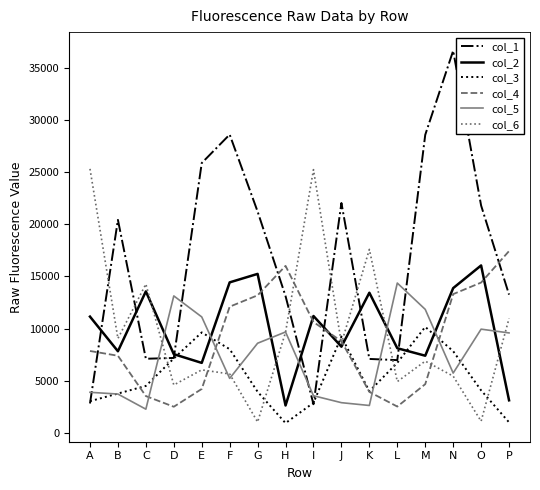

What is the difference between the col_4 values at C and G?

9651